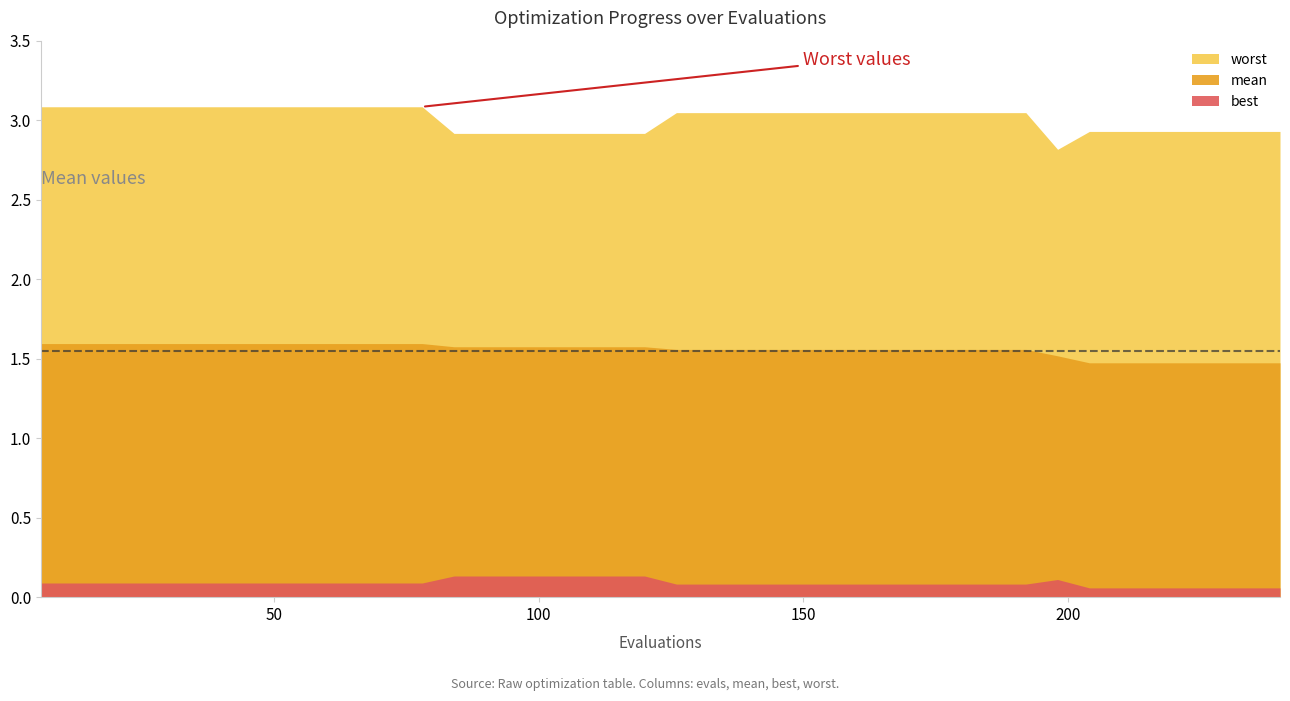

The worst series shows 3.0 at 126. True or false?

True